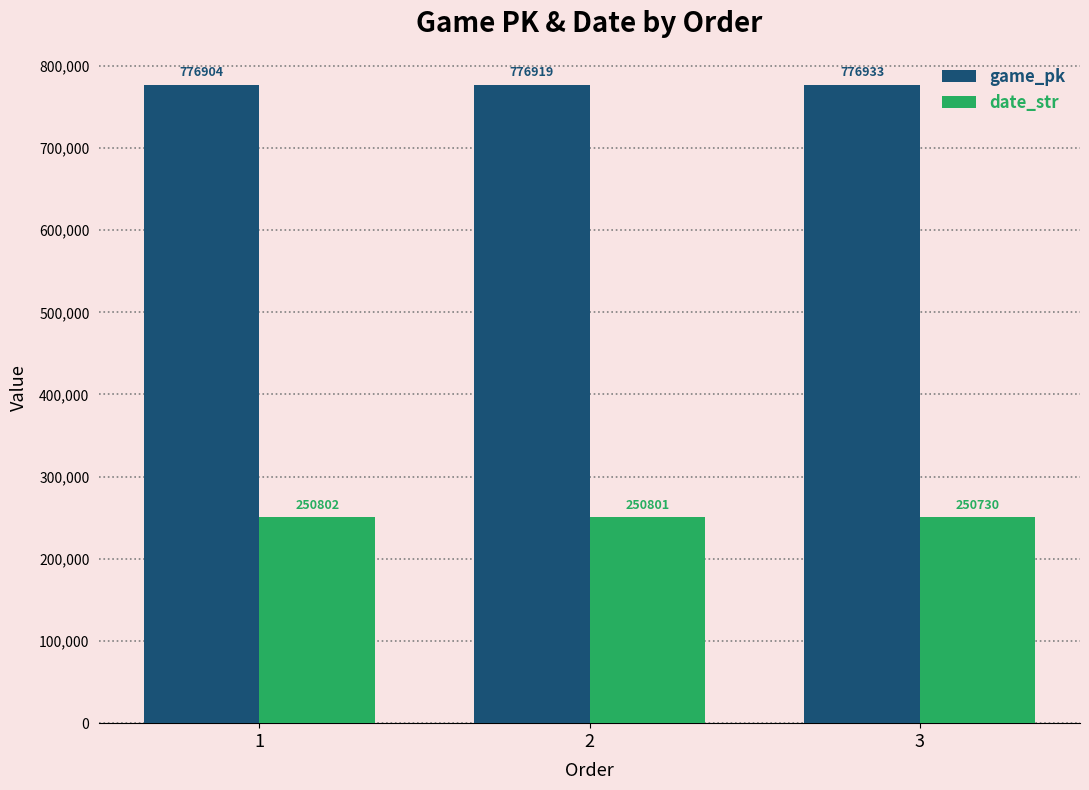

Reading left to right, what are all the values shown in this chart?

game_pk: 776904	776919	776933
date_str: 250802	250801	250730